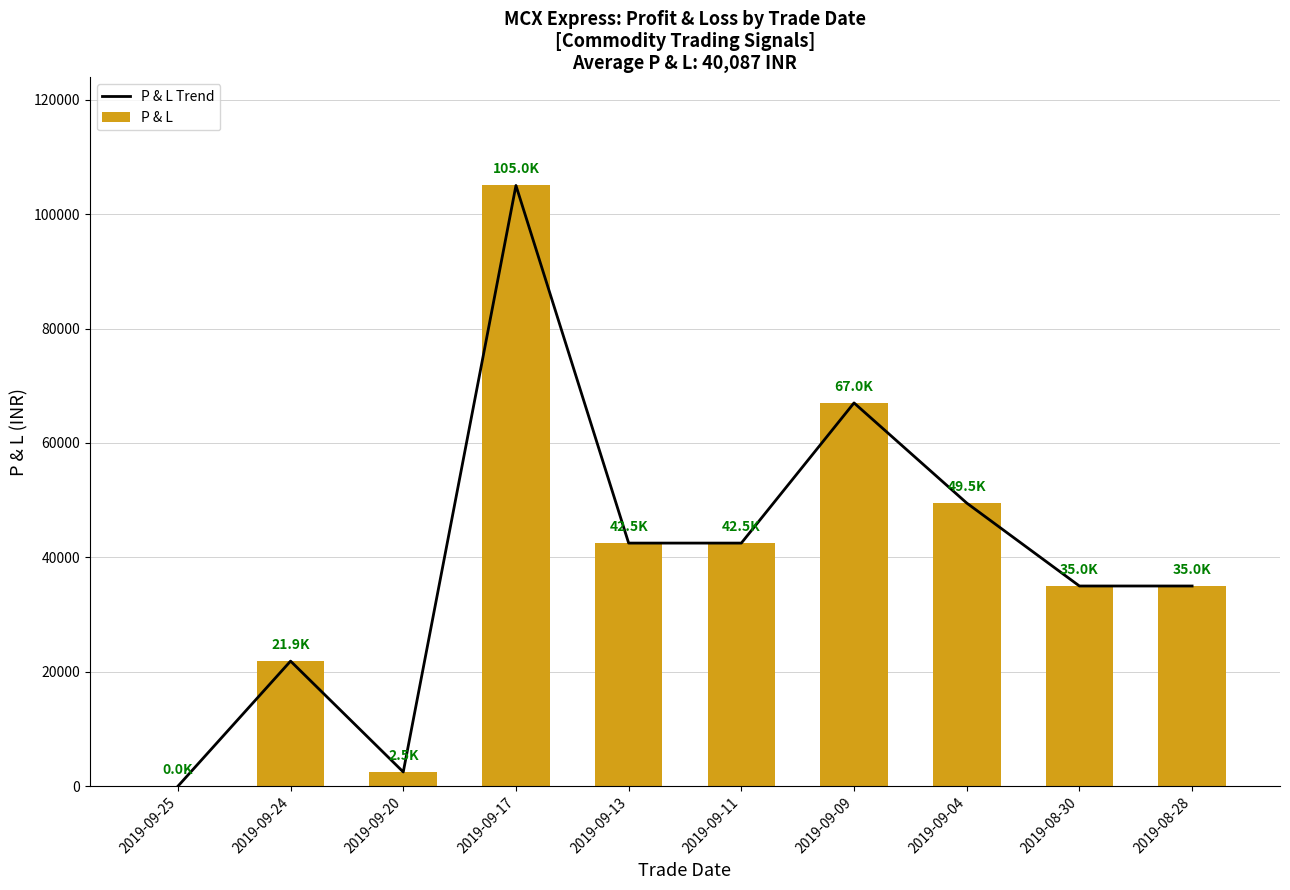

Reading left to right, transcribe all the data shown in this chart.

P & L Trend: 2019-09-25=0.0	2019-09-24=21875.0	2019-09-20=2500.0	2019-09-17=105000.0	2019-09-13=42500.0	2019-09-11=42500.0	2019-09-09=67000.0	2019-09-04=49500.0	2019-08-30=35000.0	2019-08-28=35000.0
P & L: 2019-09-25=0.0	2019-09-24=21875.0	2019-09-20=2500.0	2019-09-17=105000.0	2019-09-13=42500.0	2019-09-11=42500.0	2019-09-09=67000.0	2019-09-04=49500.0	2019-08-30=35000.0	2019-08-28=35000.0